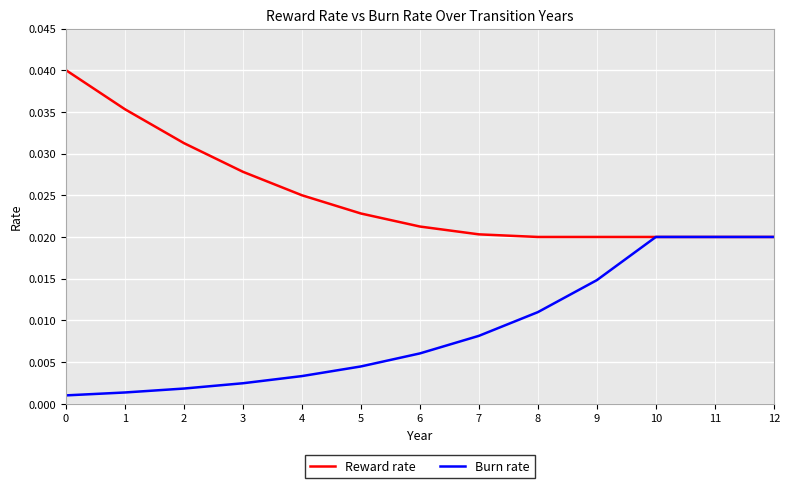

Which series changed the most between 0 and 7?

Reward rate